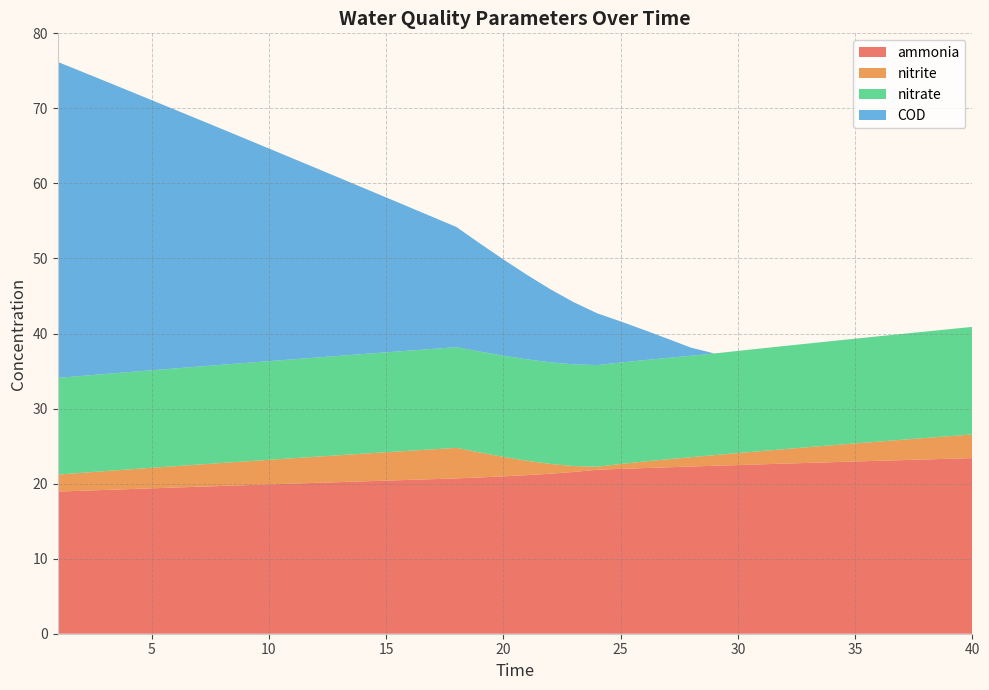

Reading right to left, transcribe all the data shown in this chart.

ammonia: 40=23.4	39=23.3	38=23.2	37=23.1	36=23.0	35=23.0	34=22.9	33=22.8	32=22.7	31=22.6	30=22.5	29=22.4	28=22.3	27=22.2	26=22.1	25=22.0	24=21.9	23=21.6	22=21.3	21=21.1	20=21.0	19=20.8	18=20.7	17=20.6	16=20.5	15=20.4	14=20.3	13=20.2	12=20.1	11=20.0	10=19.9	9=19.8	8=19.7	7=19.6	6=19.5	5=19.4	4=19.3	3=19.2	2=19.0	1=18.9
nitrite: 40=3.1	39=3.0	38=2.9	37=2.7	36=2.6	35=2.4	34=2.3	33=2.1	32=1.9	31=1.8	30=1.6	29=1.4	28=1.2	27=1.1	26=0.9	25=0.7	24=0.4	23=0.8	22=1.3	21=1.9	20=2.6	19=3.3	18=4.1	17=4.0	16=3.9	15=3.8	14=3.7	13=3.6	12=3.5	11=3.4	10=3.3	9=3.2	8=3.1	7=3.0	6=2.8	5=2.7	4=2.6	3=2.5	2=2.4	1=2.3
nitrate: 40=14.3	39=14.3	38=14.2	37=14.1	36=14.0	35=14.0	34=13.9	33=13.8	32=13.7	31=13.7	30=13.6	29=13.5	28=13.5	27=13.5	26=13.5	25=13.5	24=13.5	23=13.6	22=13.5	21=13.5	20=13.5	19=13.5	18=13.4	17=13.4	16=13.3	15=13.3	14=13.3	13=13.2	12=13.2	11=13.2	10=13.1	9=13.1	8=13.1	7=13.1	6=13.0	5=13.0	4=13.0	3=12.9	2=12.9	1=12.9
COD: 40=0.0	39=0.0	38=0.0	37=0.0	36=0.0	35=0.0	34=0.0	33=0.0	32=0.0	31=0.0	30=0.0	29=0.0	28=1.1	27=2.6	26=4.0	25=5.5	24=6.9	23=8.3	22=9.7	21=11.3	20=12.8	19=14.4	18=16.0	17=17.6	16=19.1	15=20.6	14=22.2	13=23.7	12=25.3	11=26.8	10=28.3	9=29.9	8=31.4	7=32.9	6=34.5	5=36.0	4=37.5	3=39.1	2=40.6	1=42.1